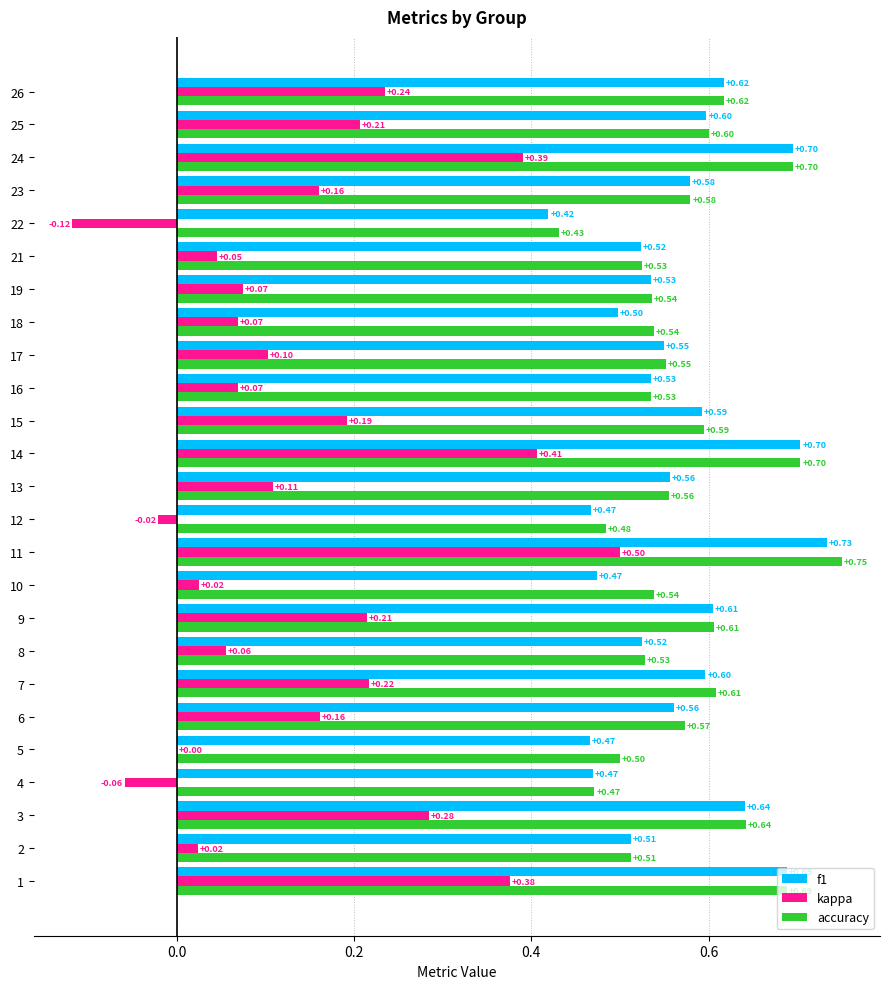

What is the sum of all f1 values?

14.1